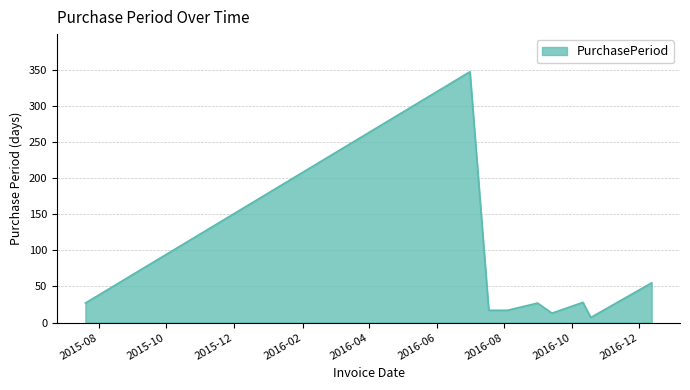

What is the difference between the maximum and minimum values?

340